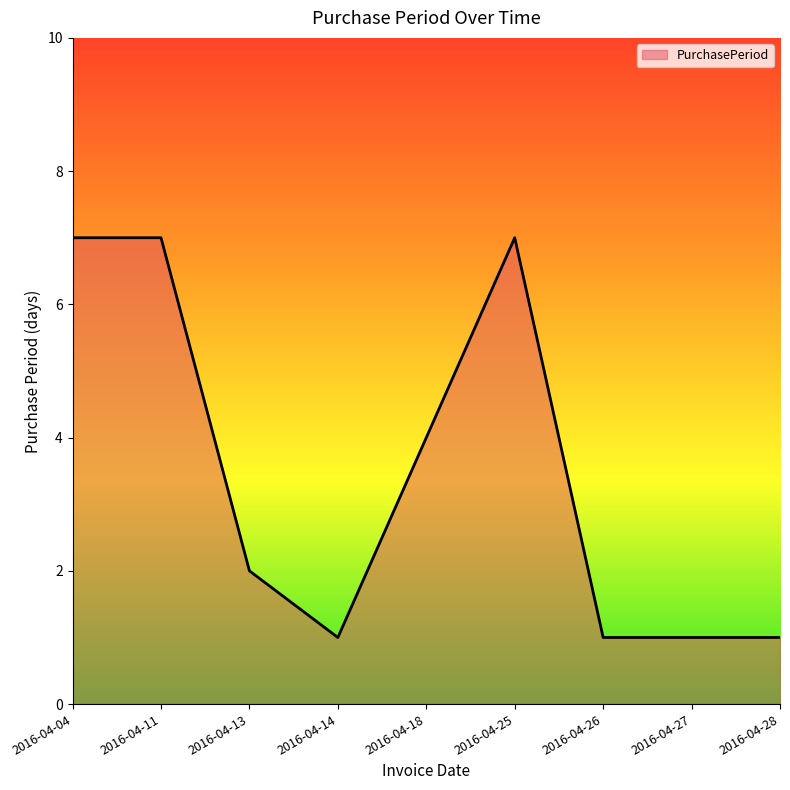

What is the value of the 8th point from the left?

1